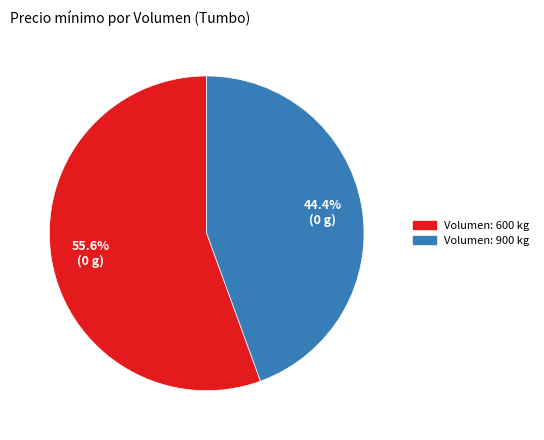

Is there any slice that represents more than half of the pie?

Yes